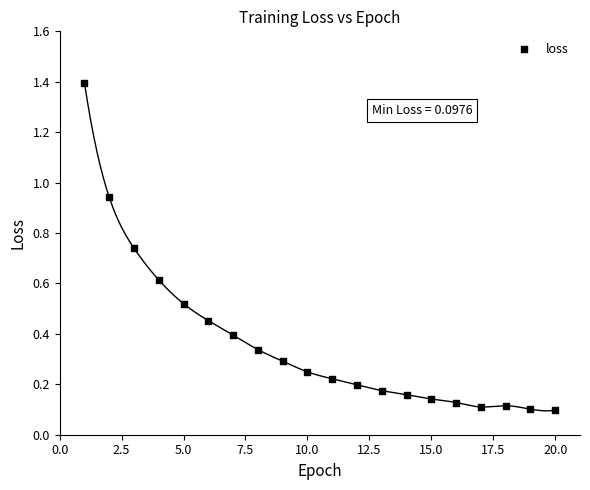

What is the range of Y values (max minus min)?

1.3